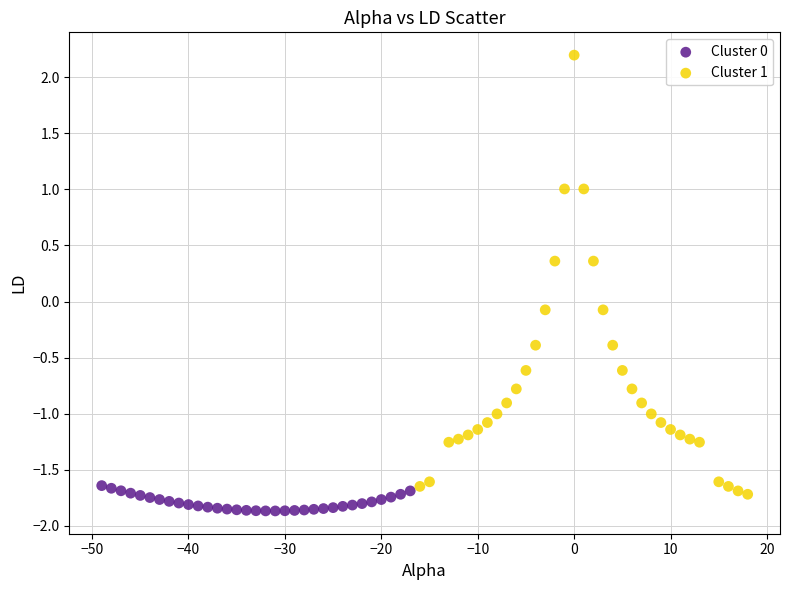

What are all the series names shown in the legend?

Cluster 0, Cluster 1